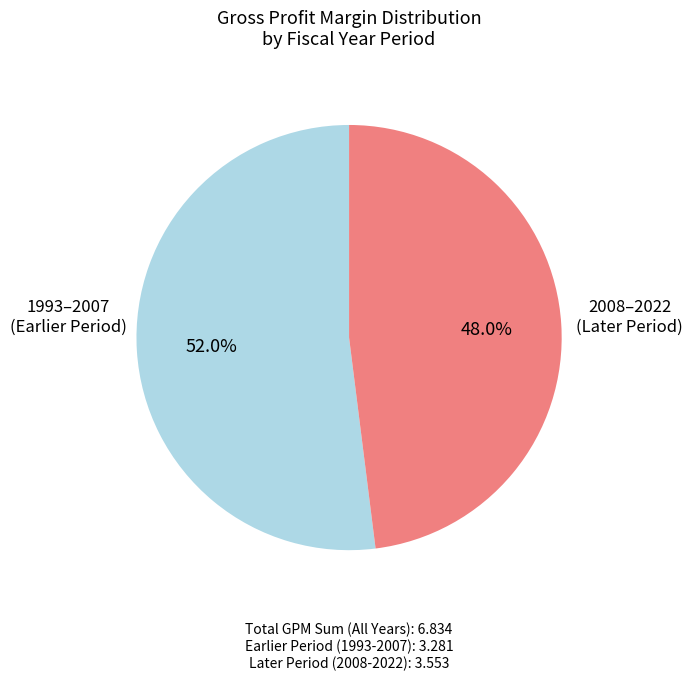

Is there any slice that represents more than half of the pie?

Yes